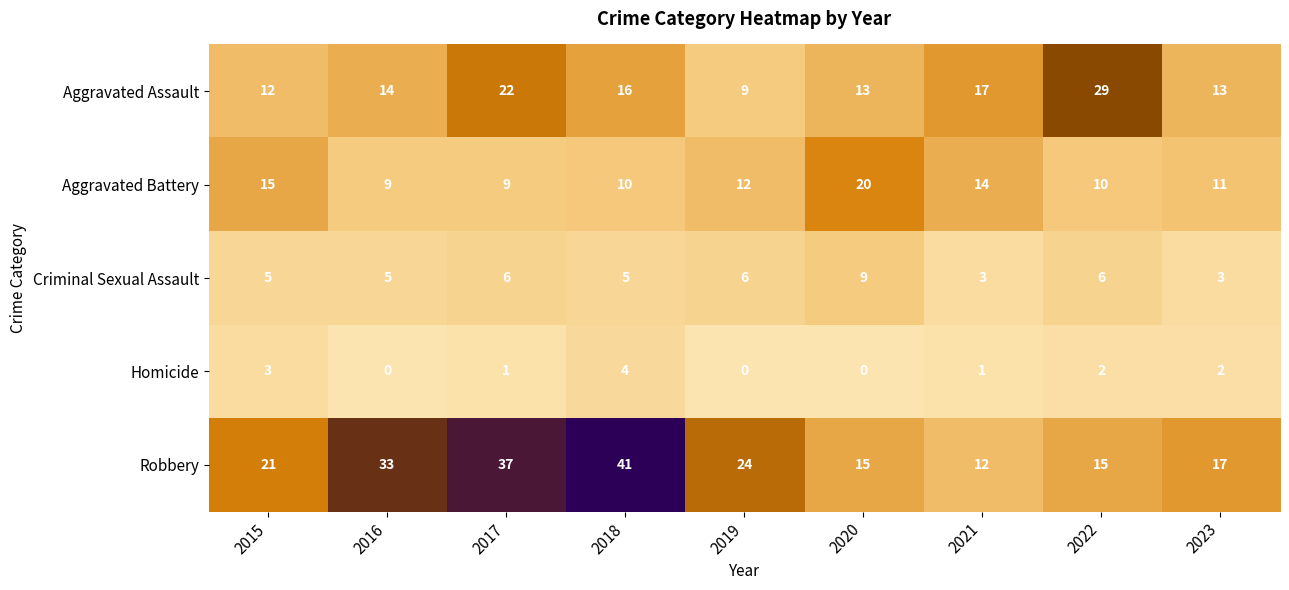

How many values in Homicide are above zero?

6